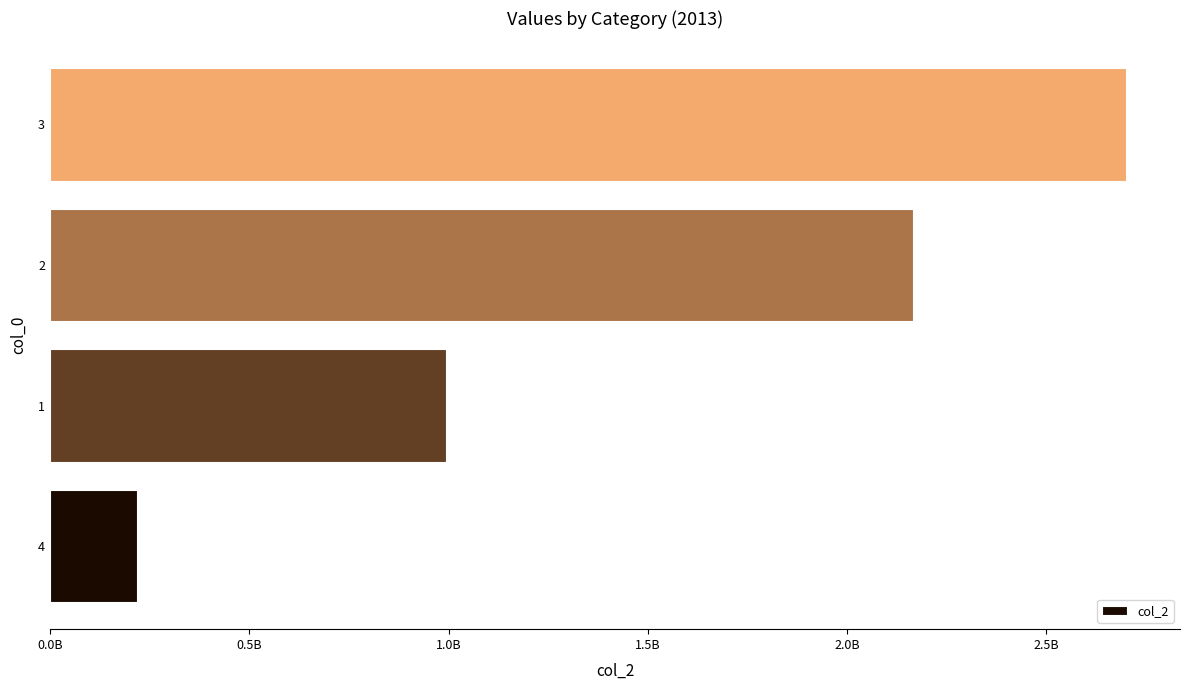

Are the bars horizontal?

Yes